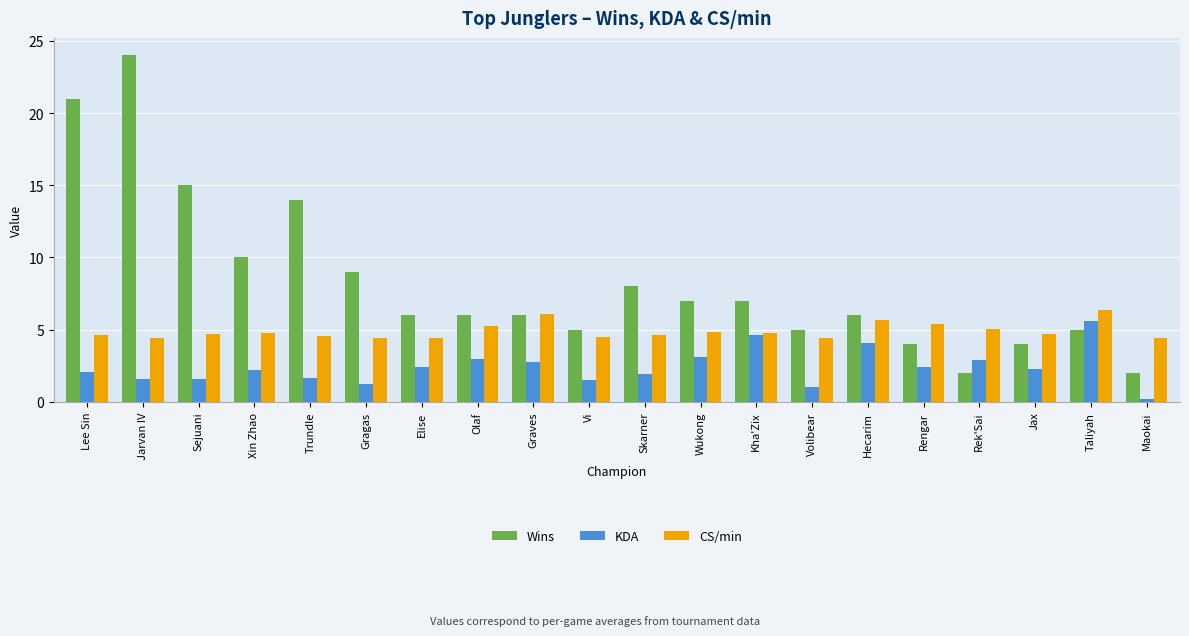

What is the approximate value of KDA at Jarvan IV?

1.6